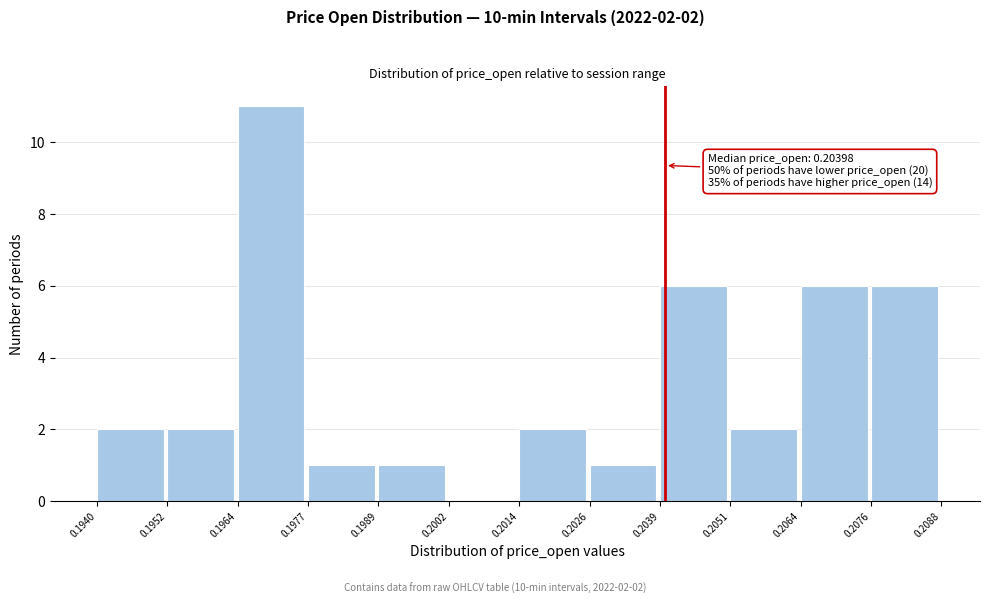

Over which range of the x-axis is the bar tallest?

0.1964 to 0.1977